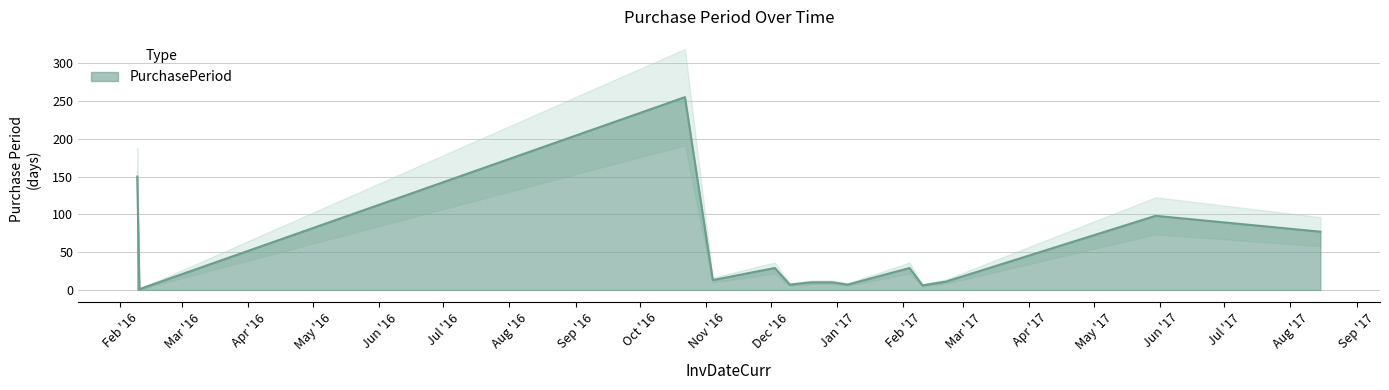

What is the ratio of the value at 2017-05-30 to the value at 2016-12-10?

14.0